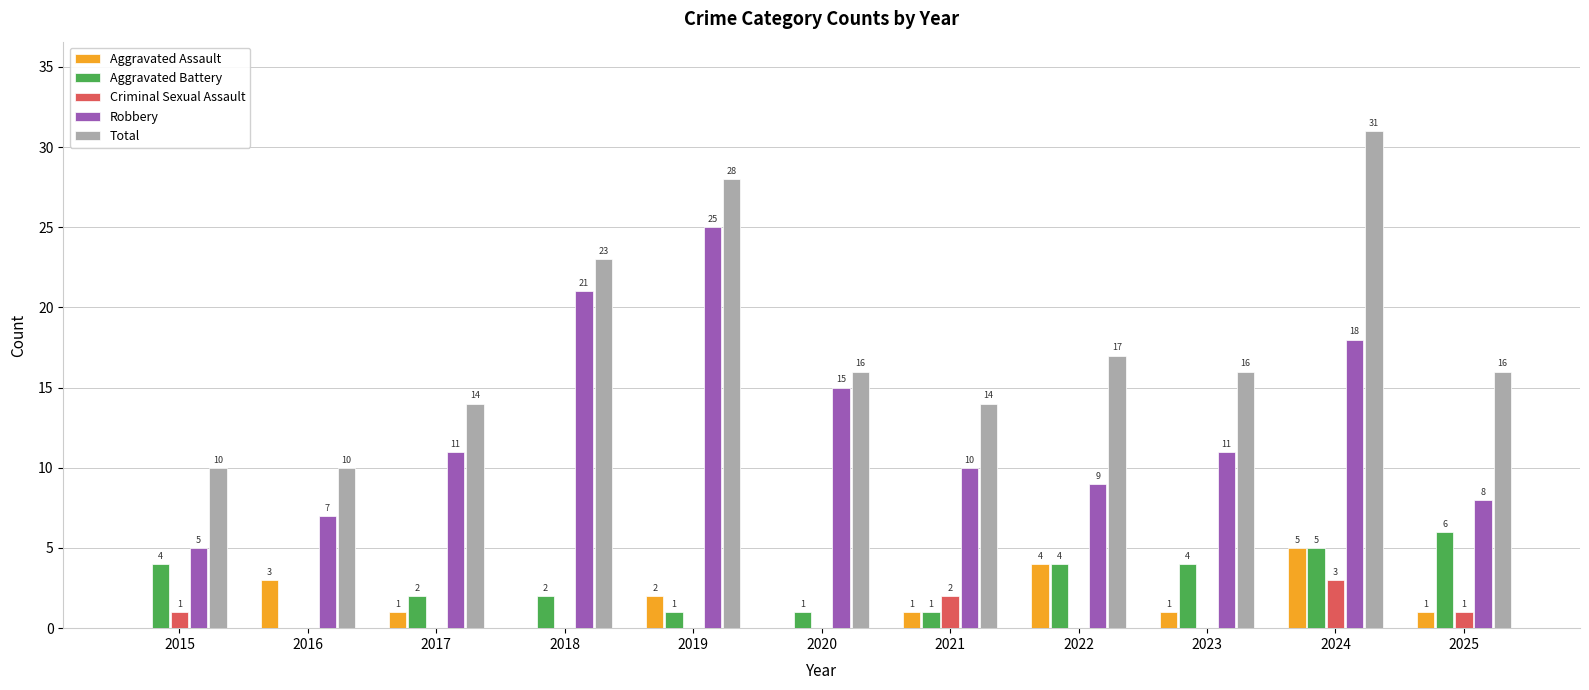

Reading left to right, transcribe all the data shown in this chart.

Aggravated Assault: 2015=0	2016=3	2017=1	2018=0	2019=2	2020=0	2021=1	2022=4	2023=1	2024=5	2025=1
Aggravated Battery: 2015=4	2016=0	2017=2	2018=2	2019=1	2020=1	2021=1	2022=4	2023=4	2024=5	2025=6
Criminal Sexual Assault: 2015=1	2016=0	2017=0	2018=0	2019=0	2020=0	2021=2	2022=0	2023=0	2024=3	2025=1
Robbery: 2015=5	2016=7	2017=11	2018=21	2019=25	2020=15	2021=10	2022=9	2023=11	2024=18	2025=8
Total: 2015=10	2016=10	2017=14	2018=23	2019=28	2020=16	2021=14	2022=17	2023=16	2024=31	2025=16